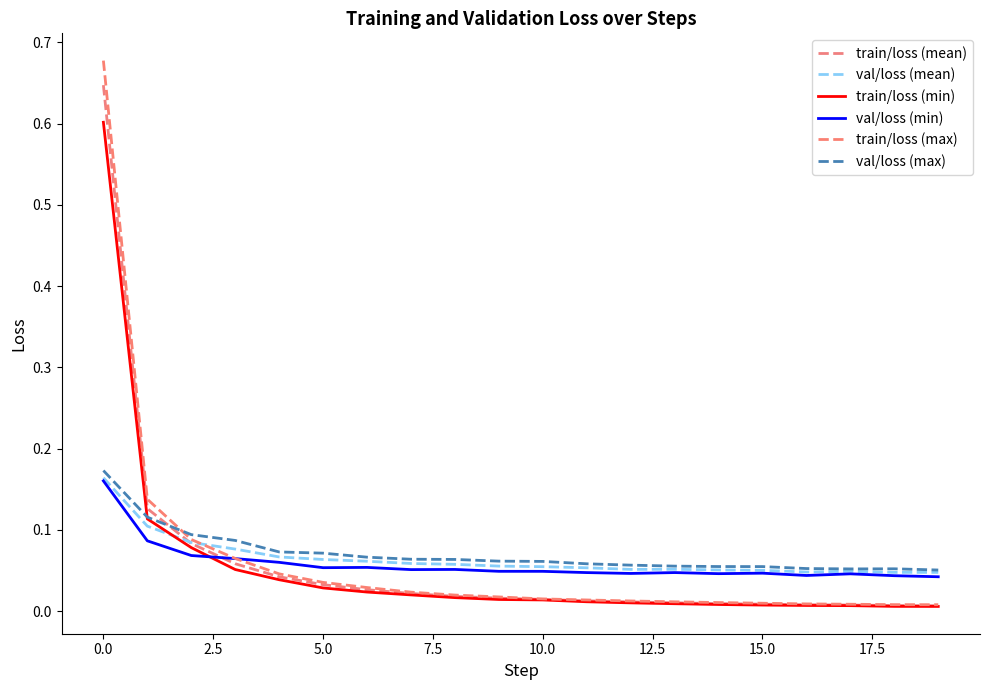

What is the highest value of the train/loss (max) series?

0.7